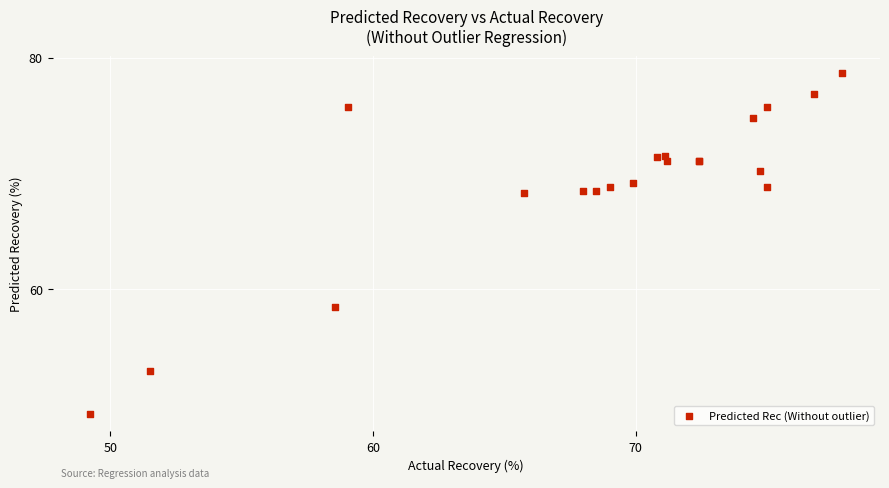

What Y value in the scatter plot is closest to 63?

58.5